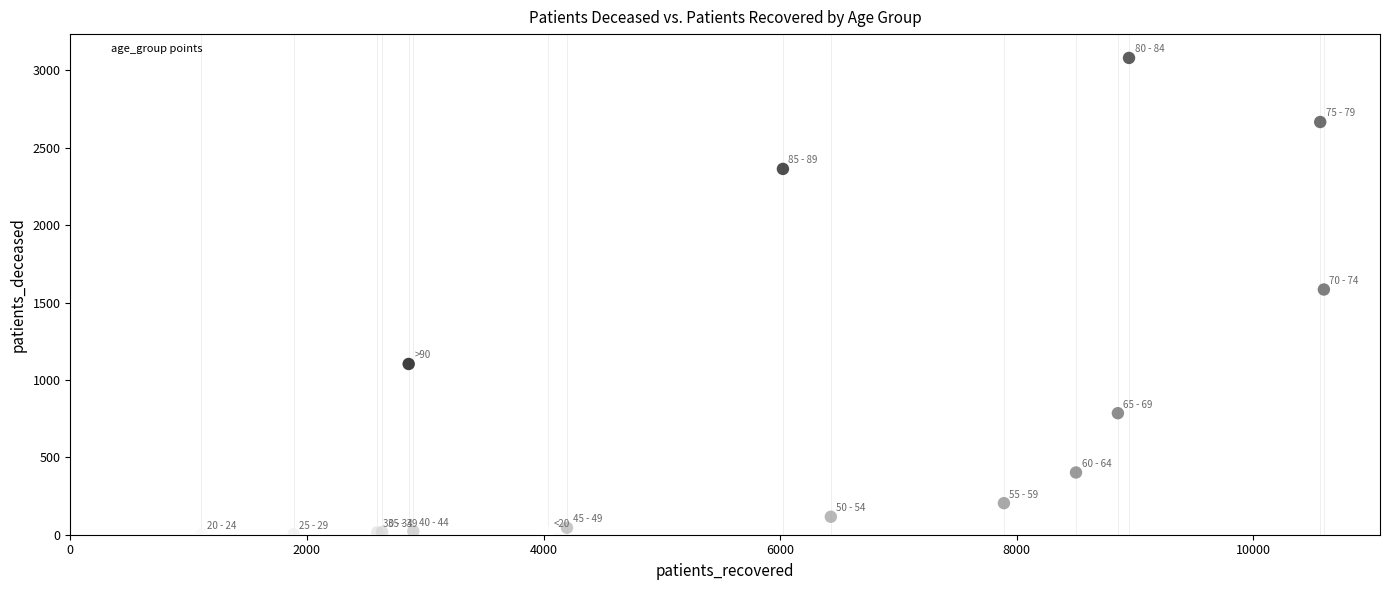

What Y value in the scatter plot is closest to 1541?

1584